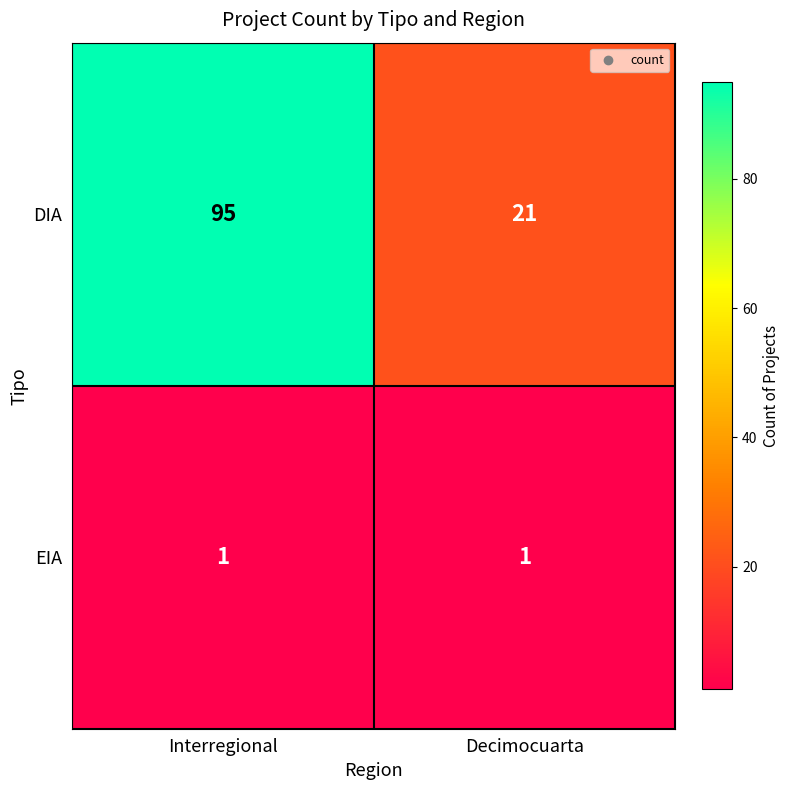

What is the difference between the maximum and minimum values in the DIA series?

74